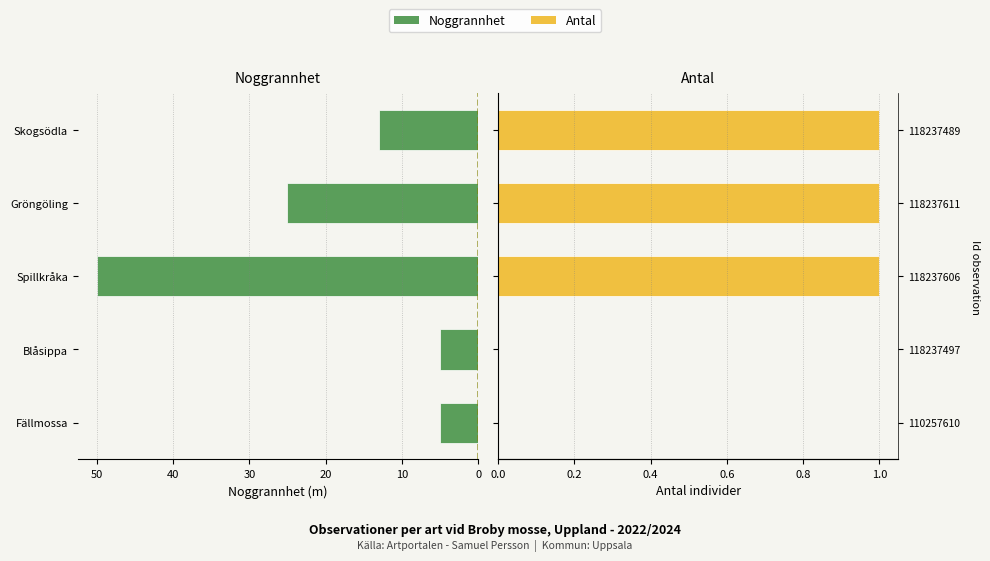

Which series has the largest total across all categories?

Noggrannhet